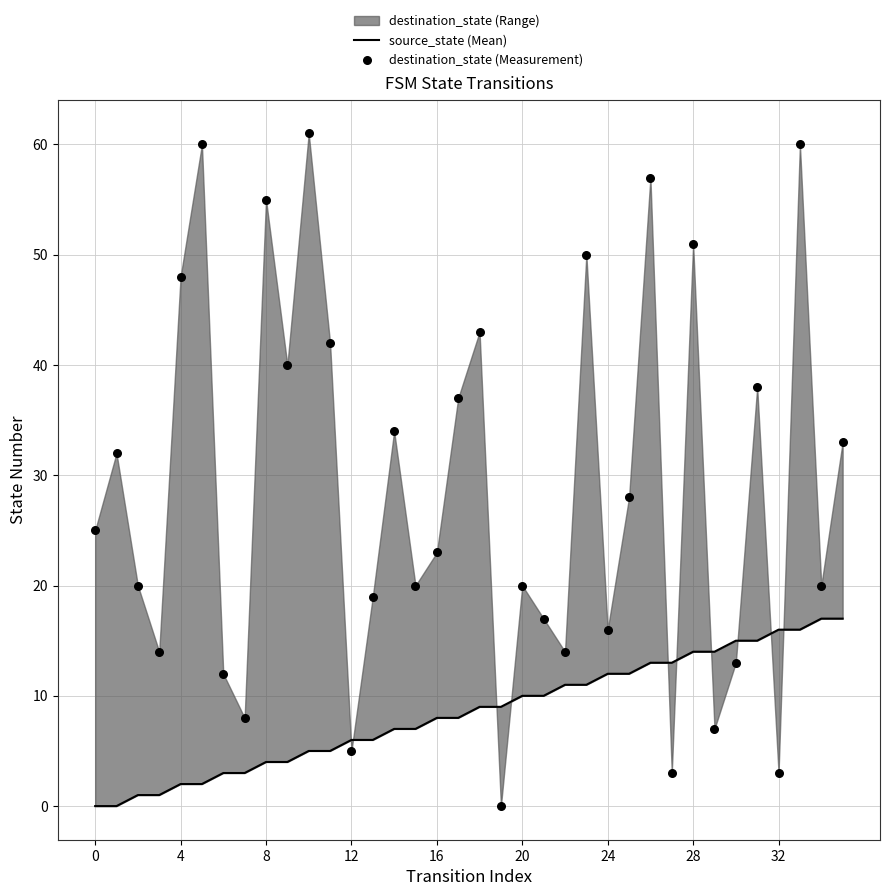

At how many categories does at least one series exceed 6?

35